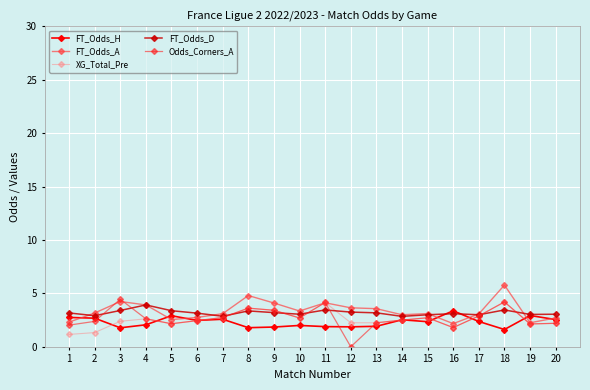

How many series are shown in this chart?

5